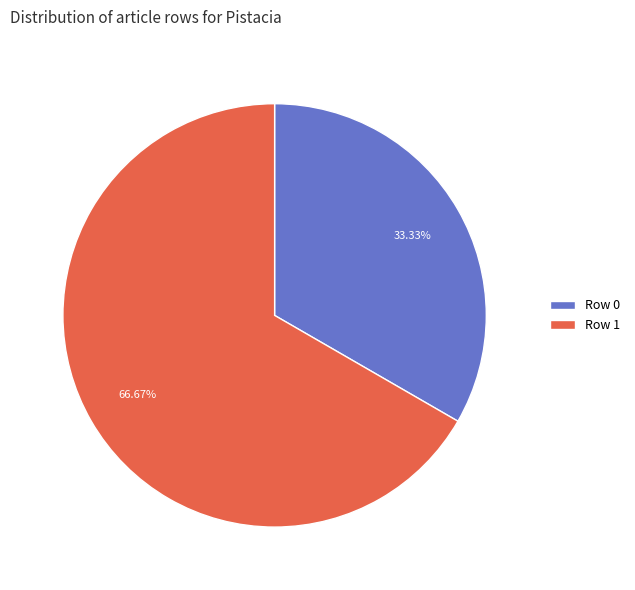

The Row 1 slice represents 93% of the pie. True or false?

False